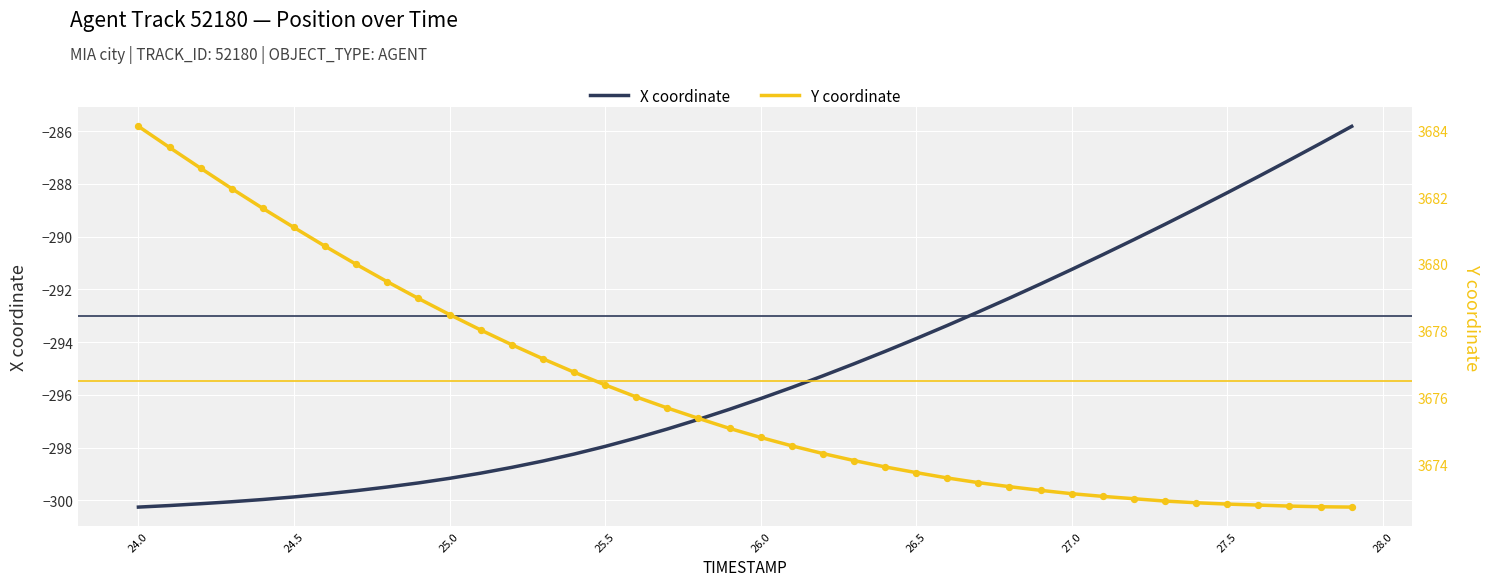

What is the maximum value for X coordinate?

-285.8